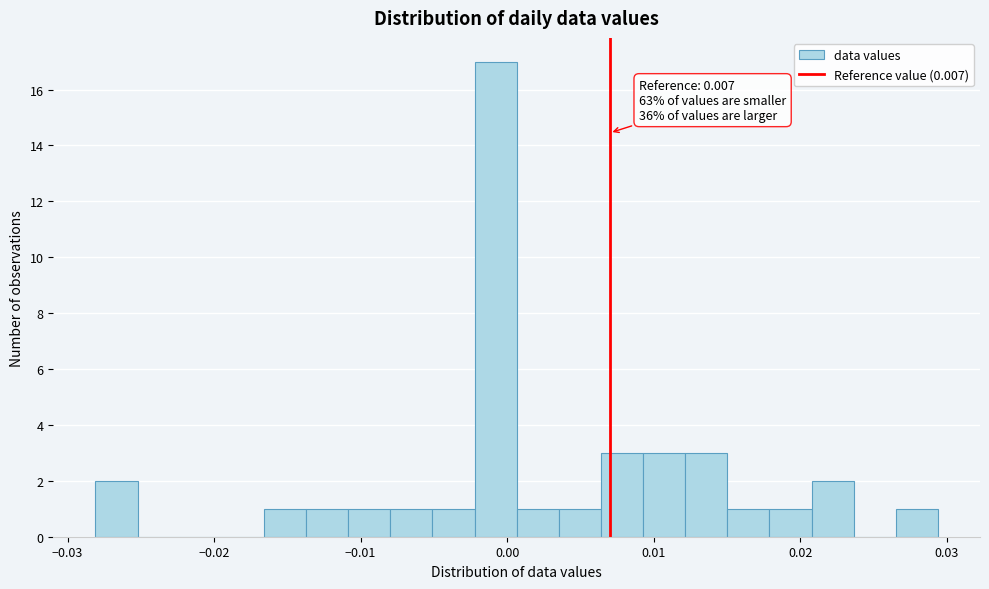

Read against the x-axis, roughly where is the centre of the tallest bar?

-0.001